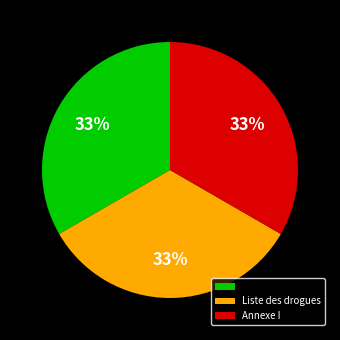

How many slices are in this pie chart?

3